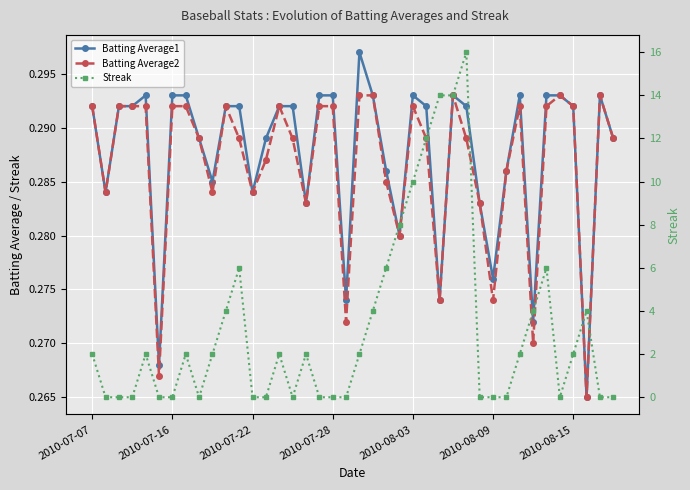

How many lines are shown in the chart?

3